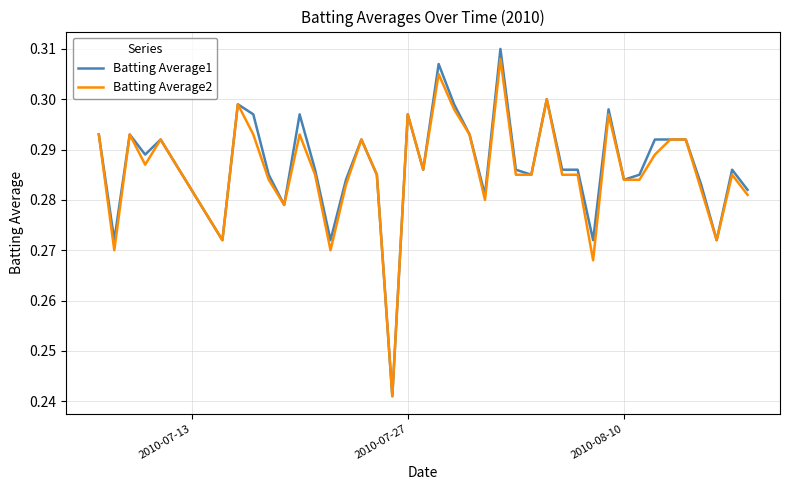

Which series has the largest range (max minus min)?

Batting Average1